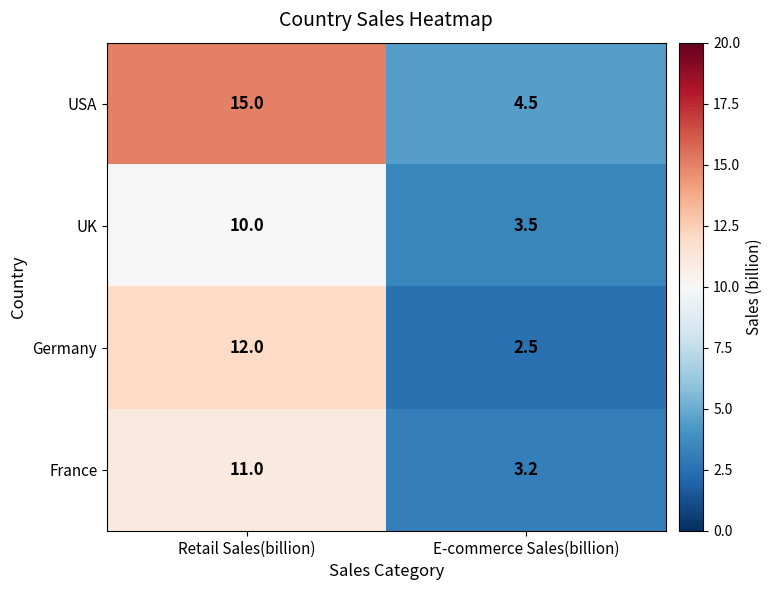

Reading right to left, transcribe all the data shown in this chart.

USA: 4.5	15.0
UK: 3.5	10.0
Germany: 2.5	12.0
France: 3.2	11.0